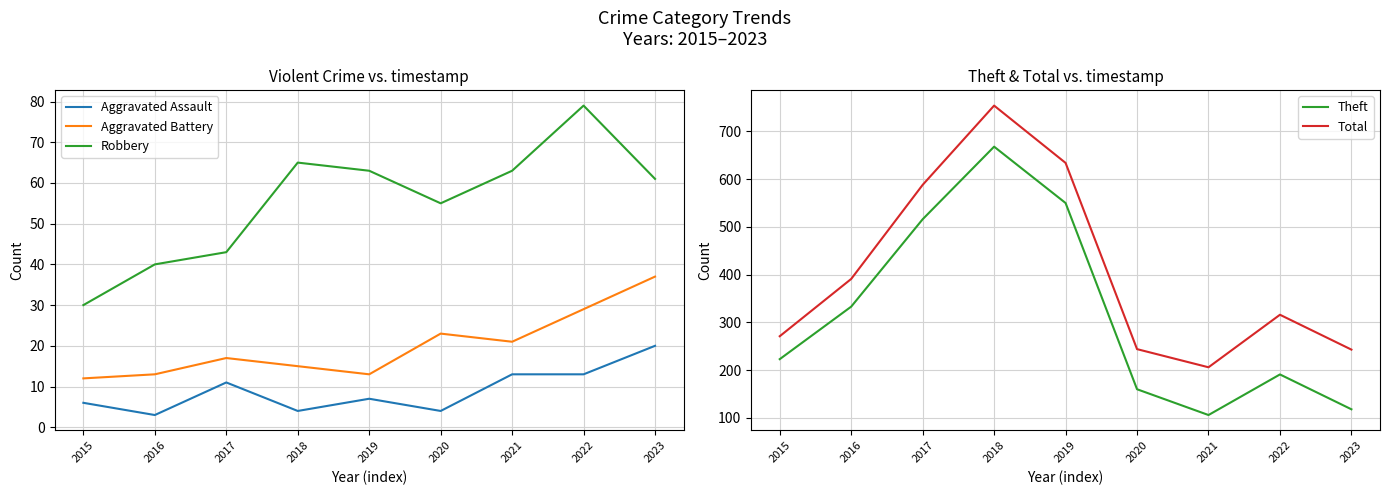

Reading left to right, extract all data points from this chart.

Aggravated Assault: 2015=6	2016=3	2017=11	2018=4	2019=7	2020=4	2021=13	2022=13	2023=20
Aggravated Battery: 2015=12	2016=13	2017=17	2018=15	2019=13	2020=23	2021=21	2022=29	2023=37
Robbery: 2015=30	2016=40	2017=43	2018=65	2019=63	2020=55	2021=63	2022=79	2023=61
Theft: 2015=223	2016=333	2017=516	2018=668	2019=550	2020=160	2021=106	2022=191	2023=118
Total: 2015=271	2016=391	2017=588	2018=754	2019=634	2020=244	2021=206	2022=316	2023=243